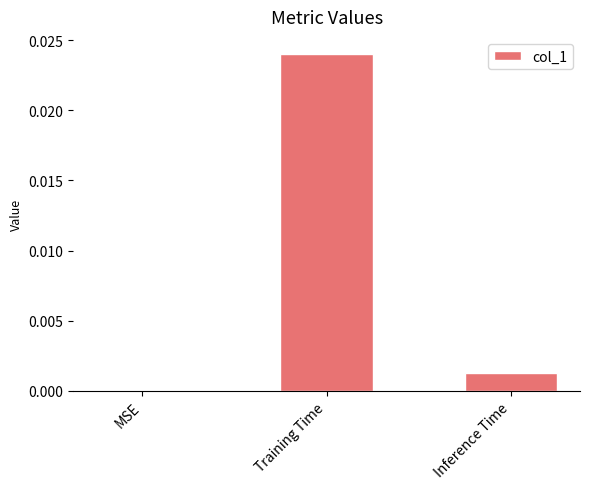

The chart shows a value of 0.0 at Inference Time. True or false?

True